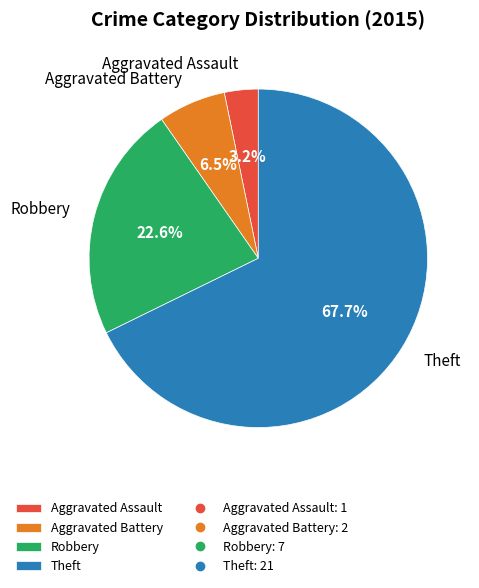

Is it true that Aggravated Assault is 3% of the pie?

True